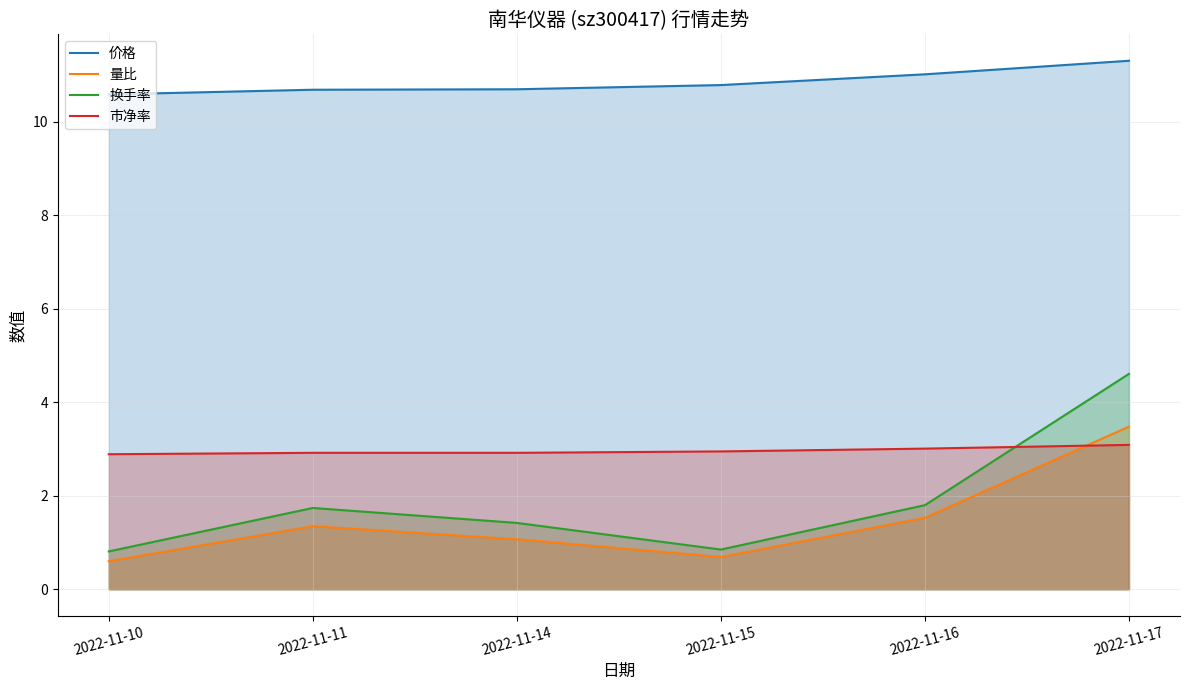

What is the difference between the maximum and second lowest values in the 市净率 series?

0.2